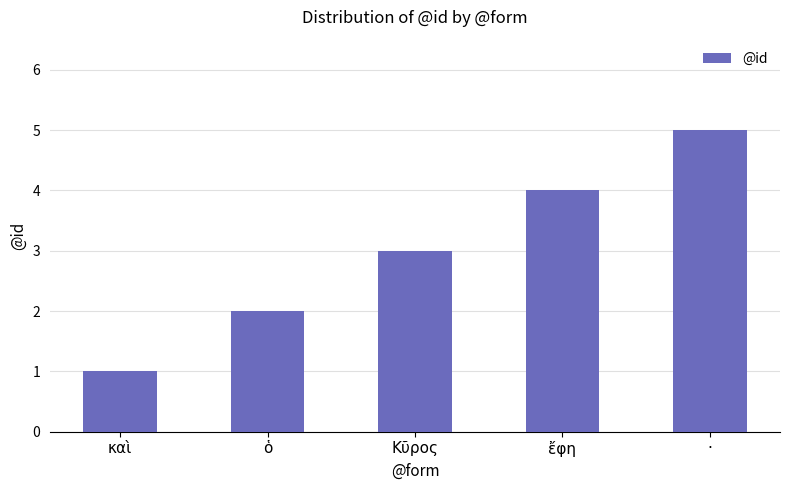

What is the difference between the second highest and second lowest values?

2